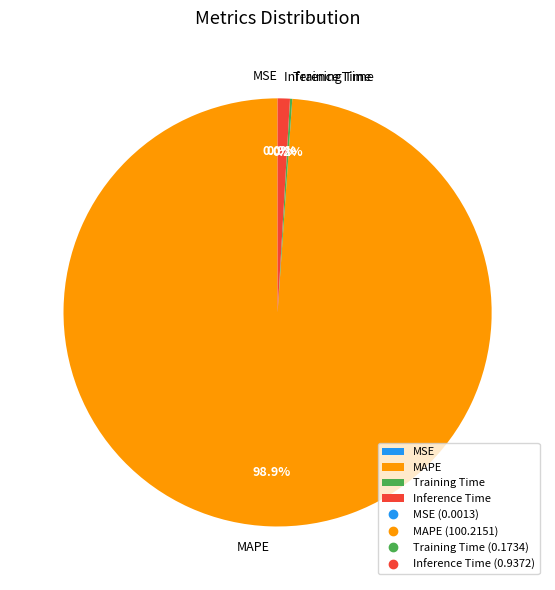

Is the sum of MAPE and Inference Time greater than half?

Yes